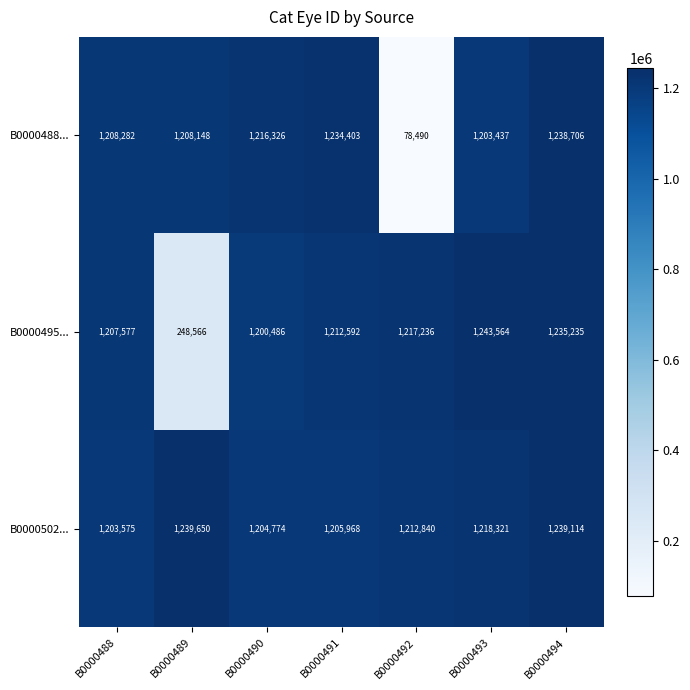

What is the sum of the B0000495... values at B0000494 and B0000491?

2447827